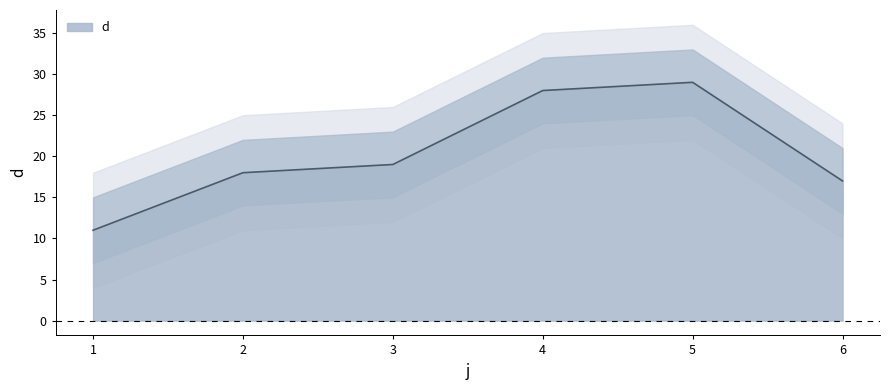

Is it true that the value at 6 is 17?

True